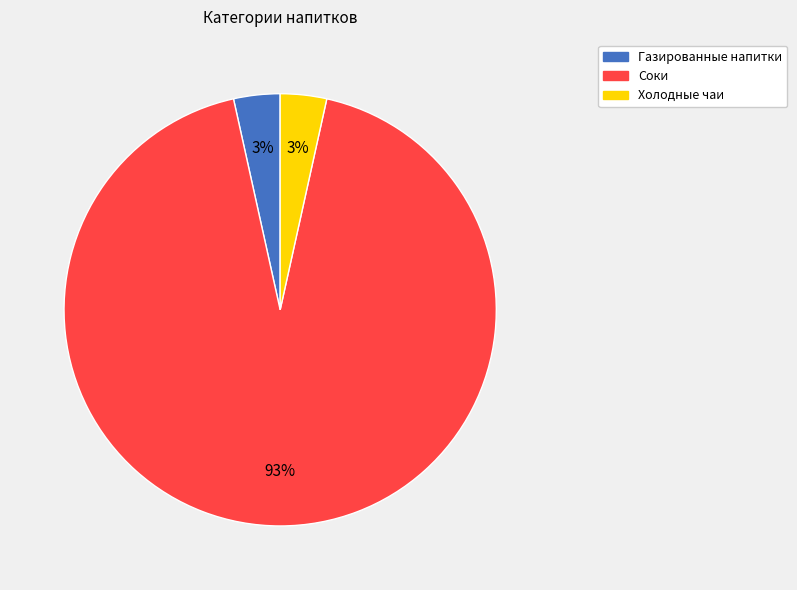

To the nearest percent, what is the average slice percentage?

33%